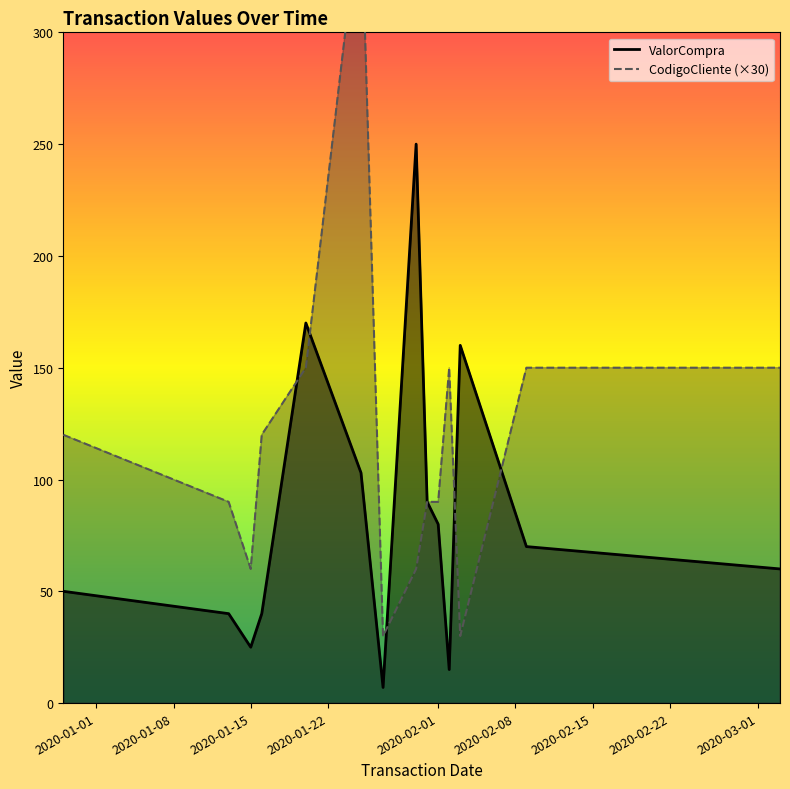

What is the difference between the maximum and minimum values in the ValorCompra series?

243